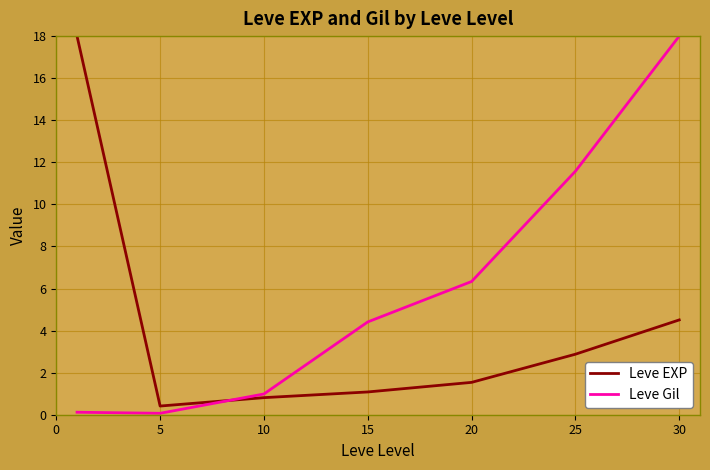

What are all the series names shown in the legend?

Leve EXP, Leve Gil